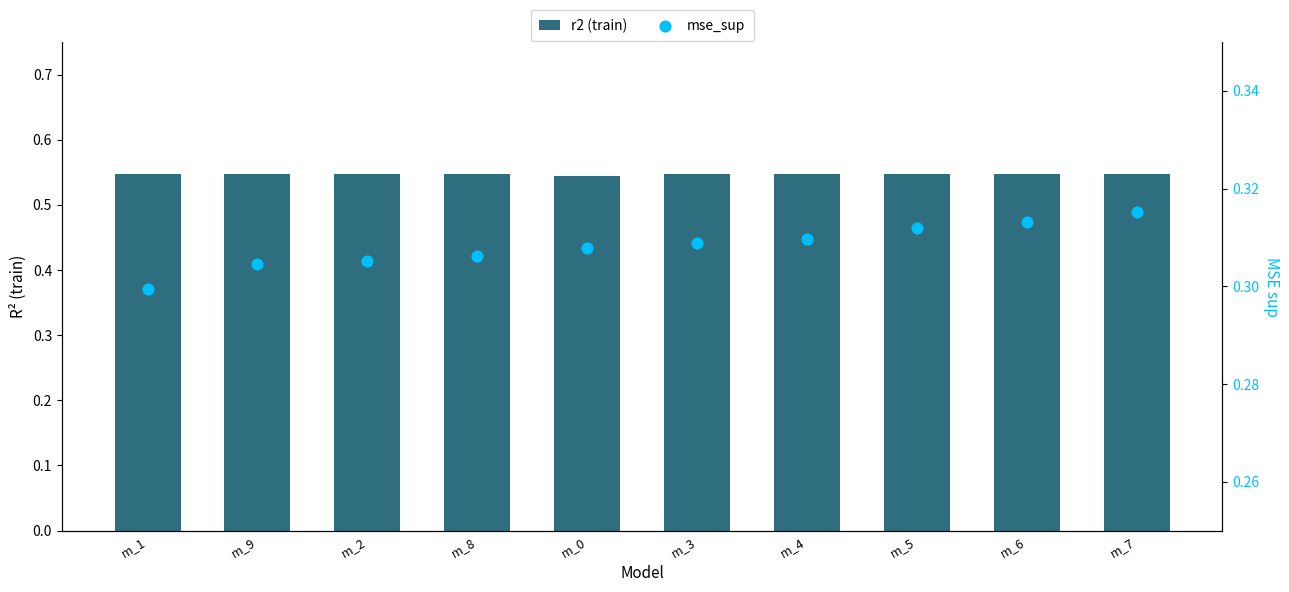

Which series has the largest total across all categories?

r2 (primary)